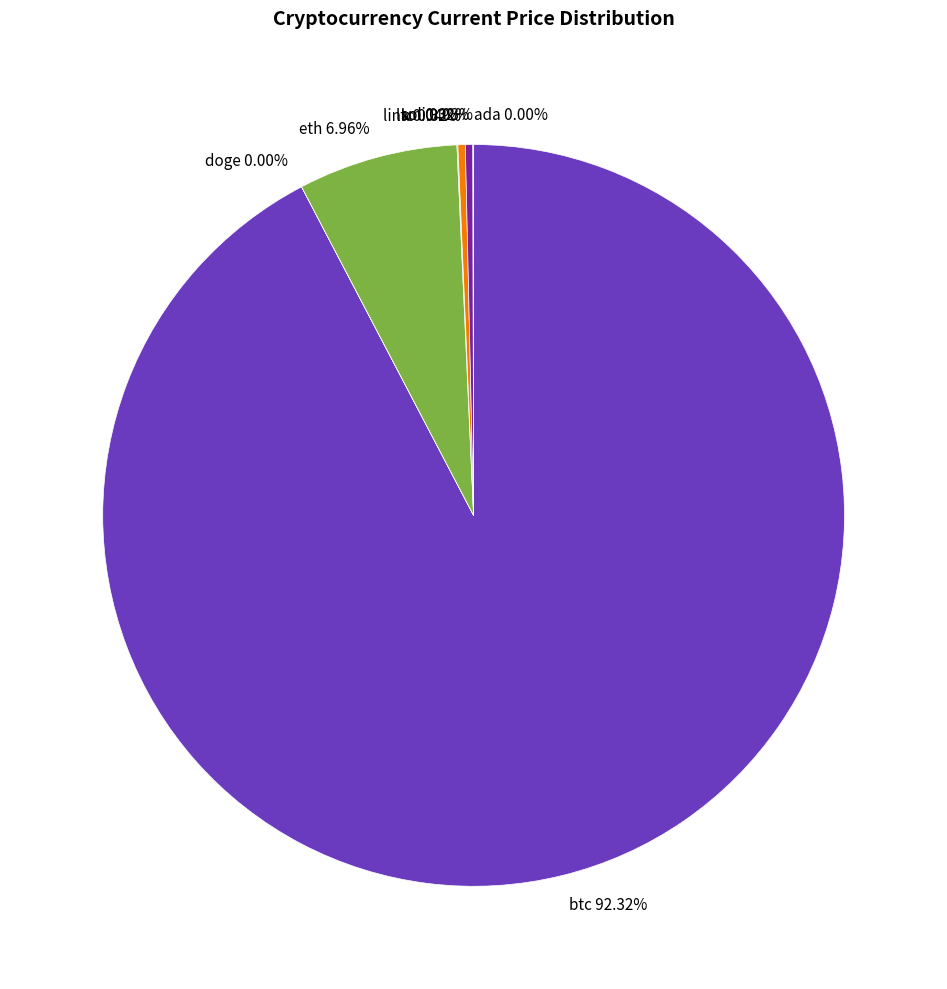

Does eth 6.96% represent more than half of the total?

No